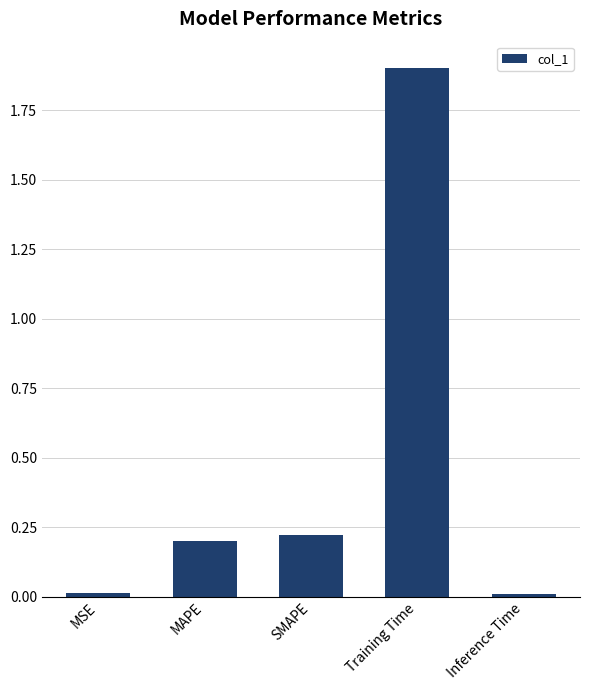

Is it true that the value at MSE is 0.0?

True